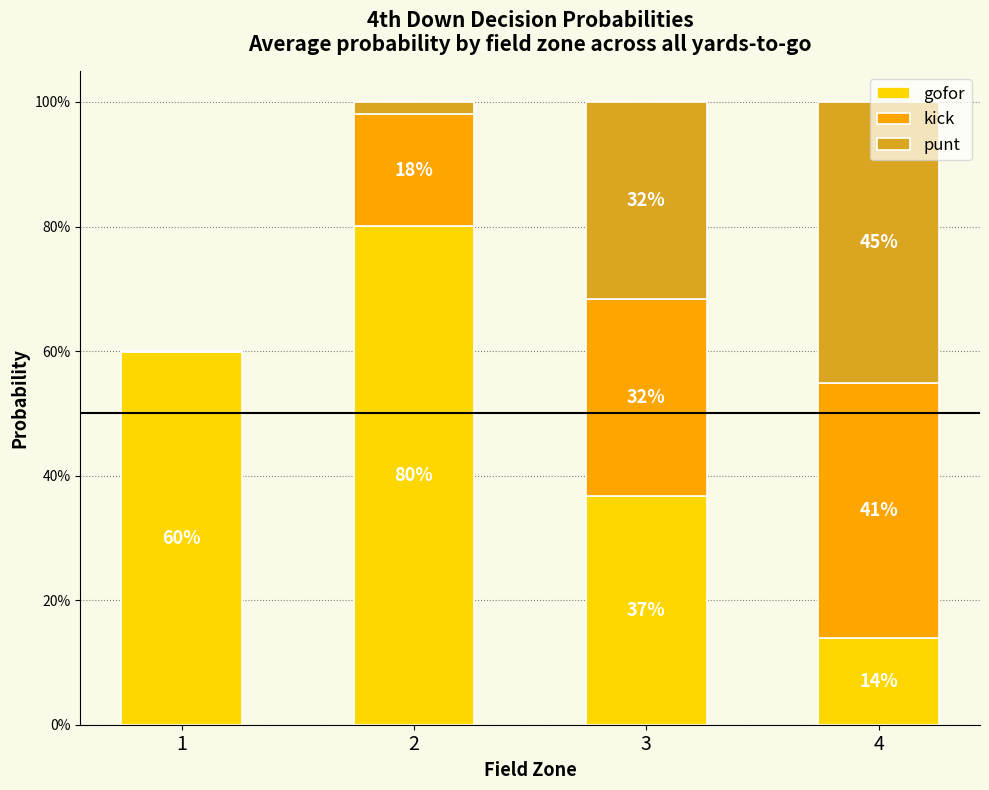

Are the bars horizontal?

No